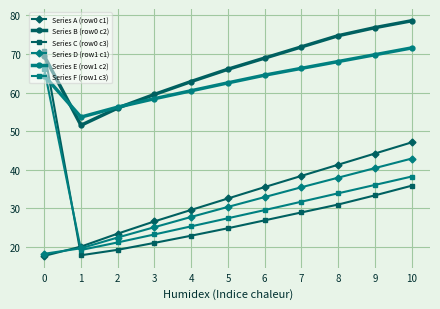

What is the difference between the highest and lowest values at 1?

35.8